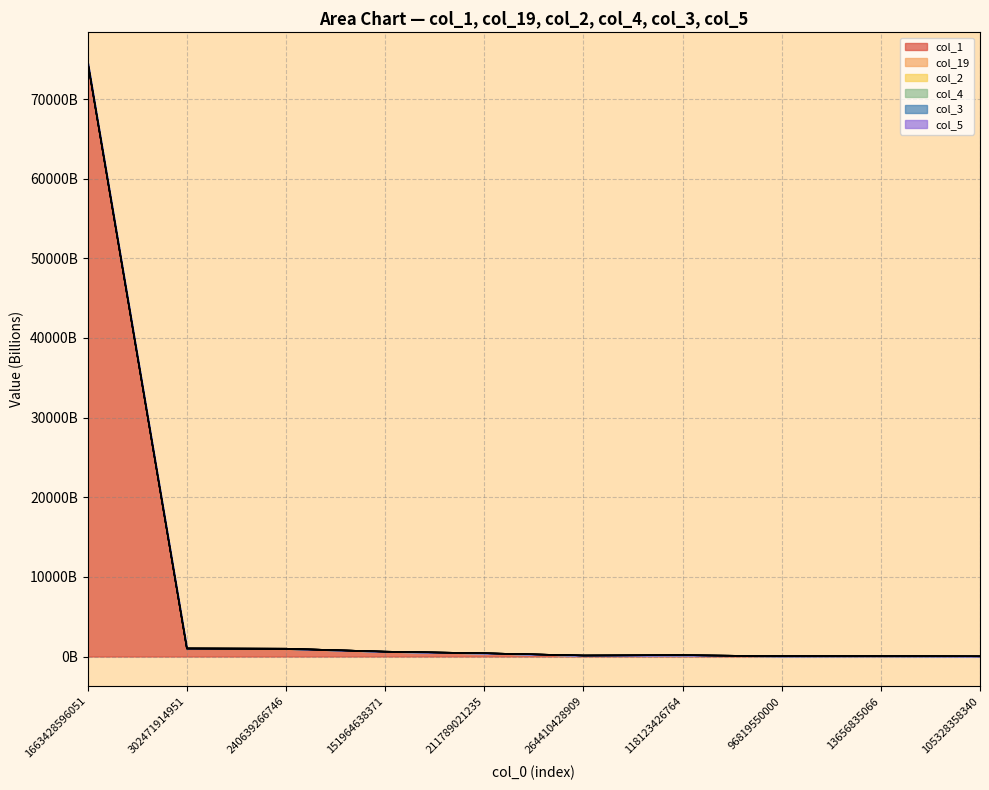

Does the chart display data point markers on the line(s)?

No